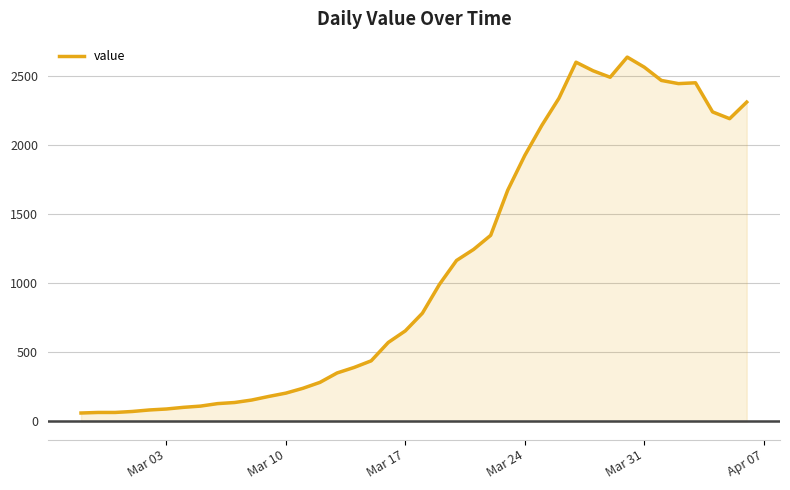

What is the difference between the maximum and minimum values?

2578